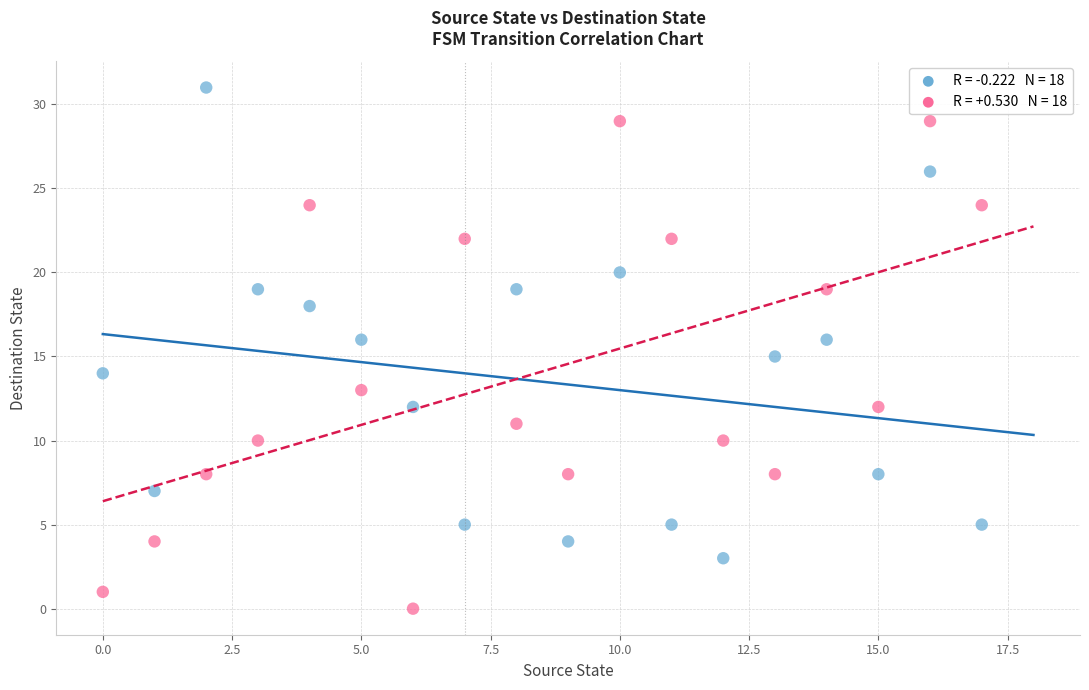

Across all data points, what is the range of Y values (max minus min)?

31